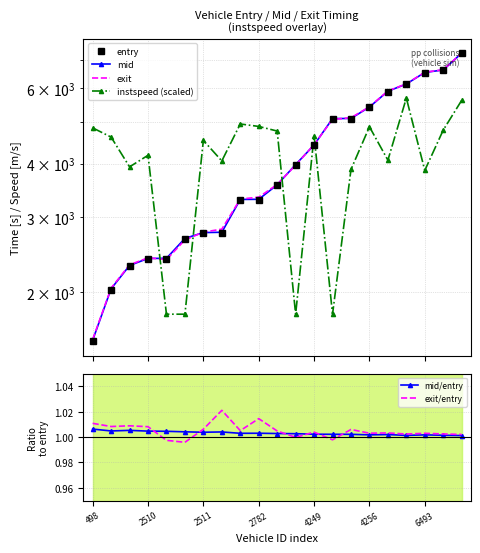

True or false: exit and exit/entry intersect in this chart.

False